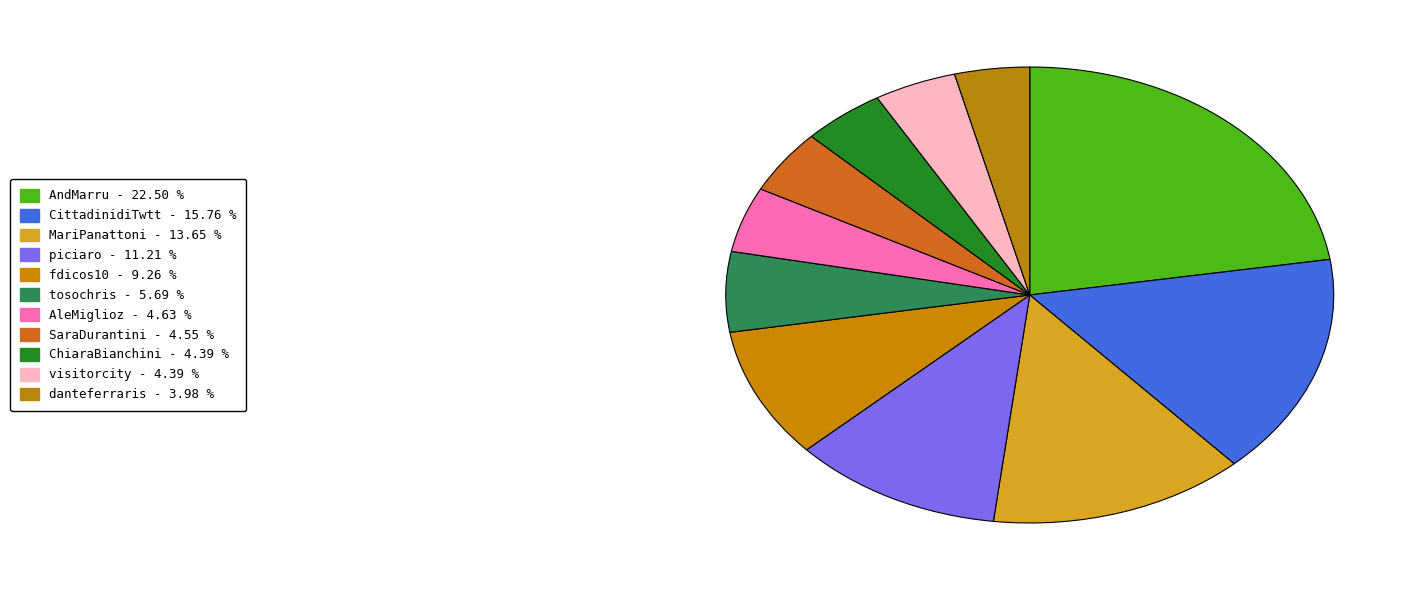

Which category has the smallest portion of the pie?

danteferraris